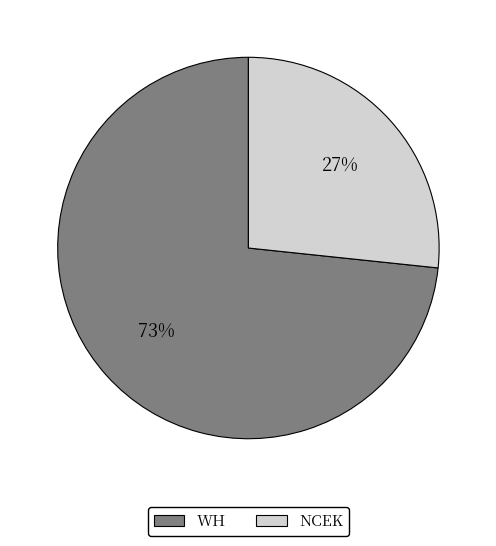

How many segments does this pie chart have?

2